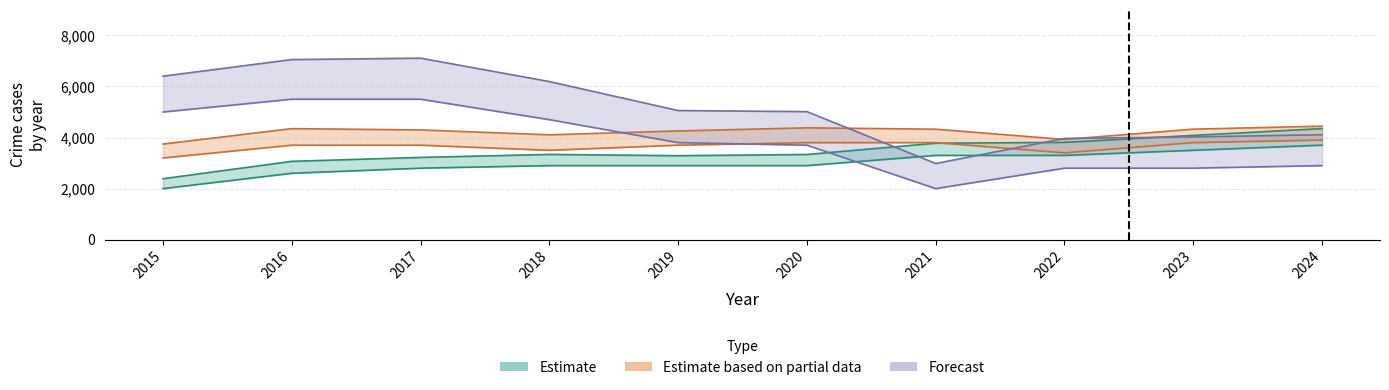

The Estimate based on partial data series shows 4257 at 2019. True or false?

True